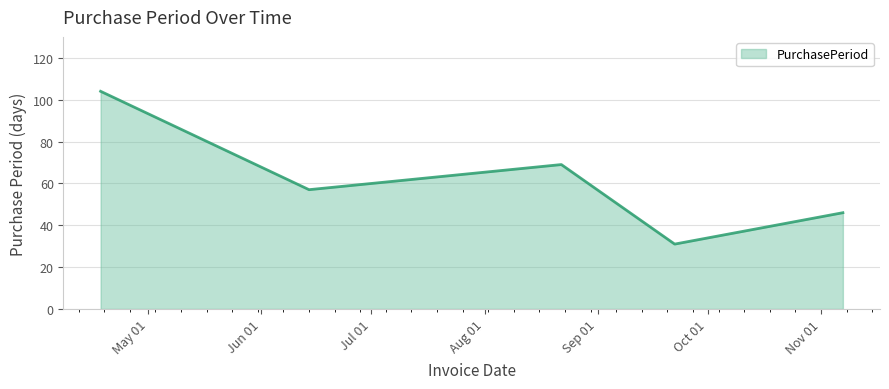

True or false: there are more than 2 points higher than both neighbors.

False